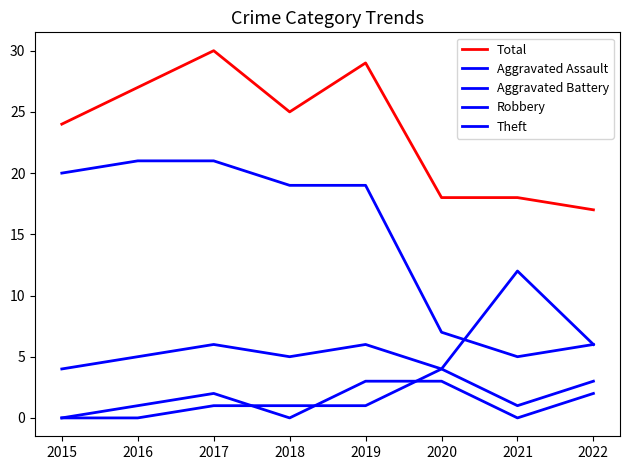

What is the maximum value shown in the chart?

30